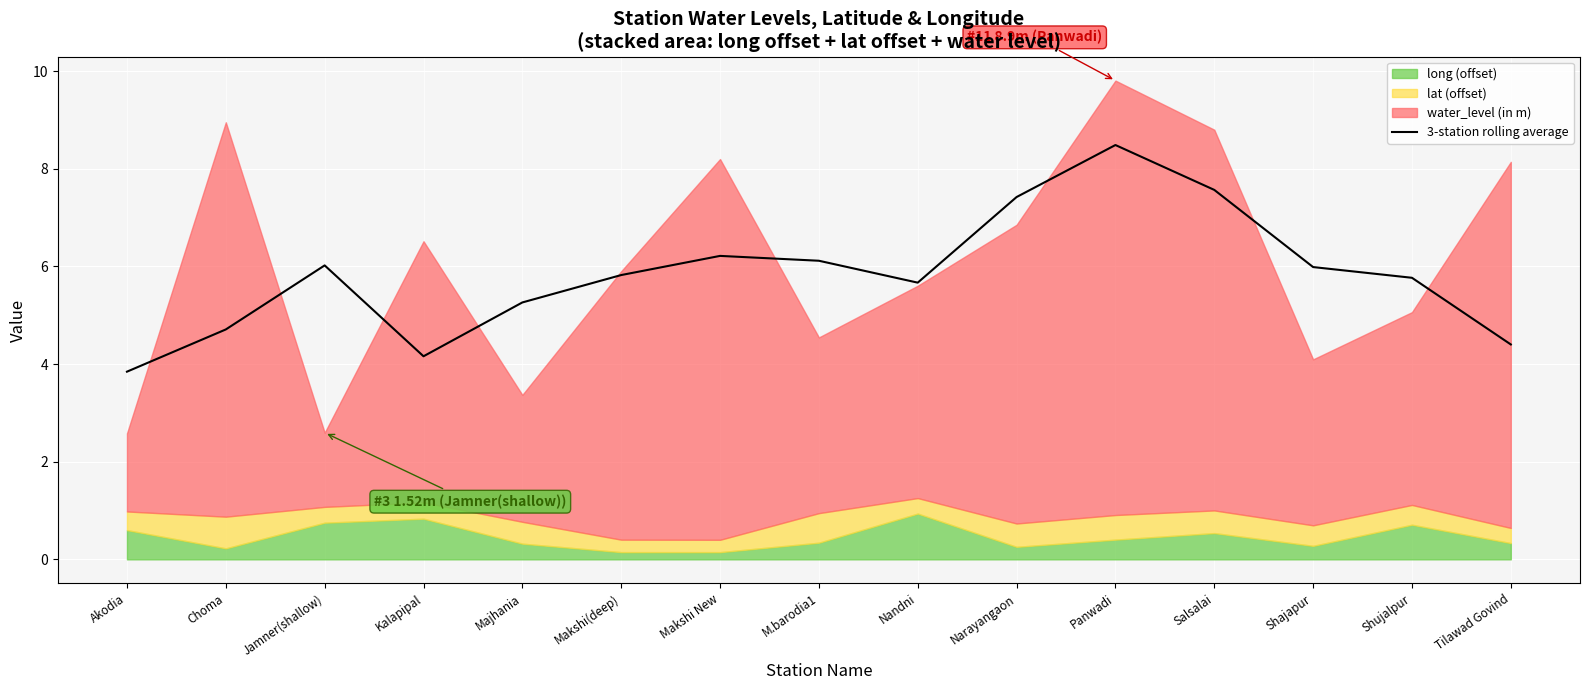

Between Choma and Narayangaon, which is larger?

Narayangaon